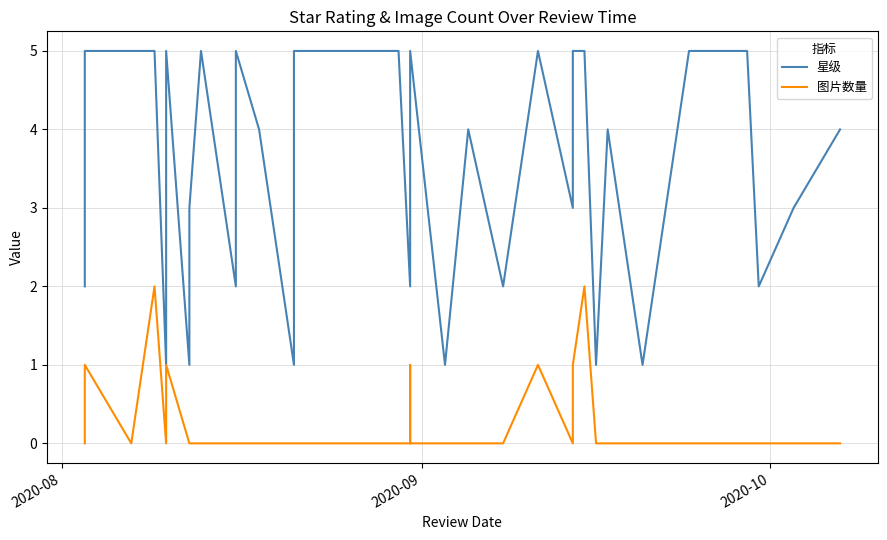

Which category has the lowest value across all series?

2020-08